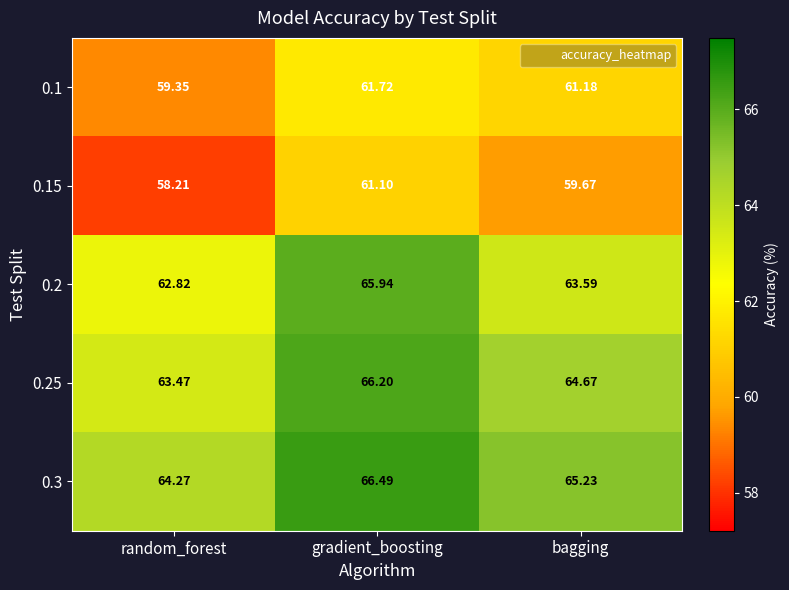

Where does the 0.3 series first go above 65?

gradient_boosting